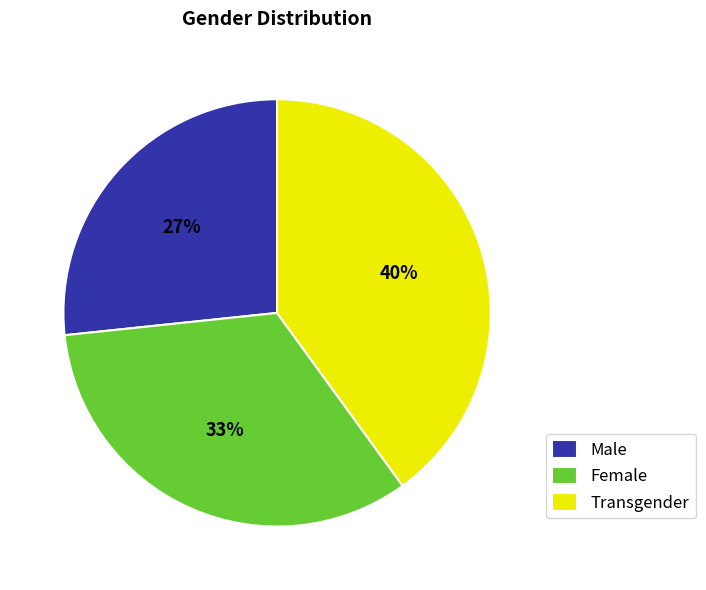

To the nearest percent, what is the difference between the largest and smallest slice percentages?

13%